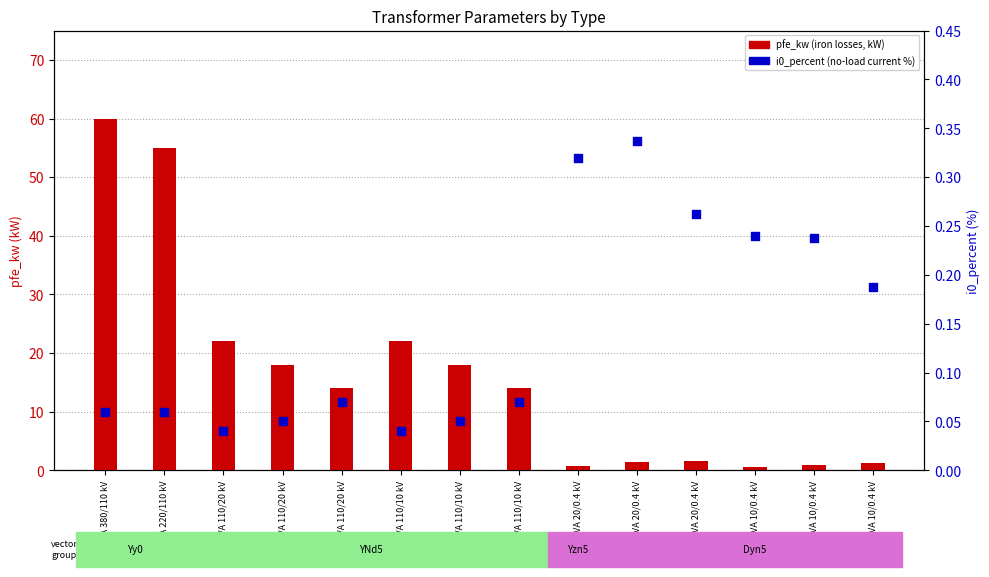

Is the value of i0_percent at 0.4 MVA 10/0.4 kV greater than the value of pfe_kw at 0.4 MVA 20/0.4 kV?

No